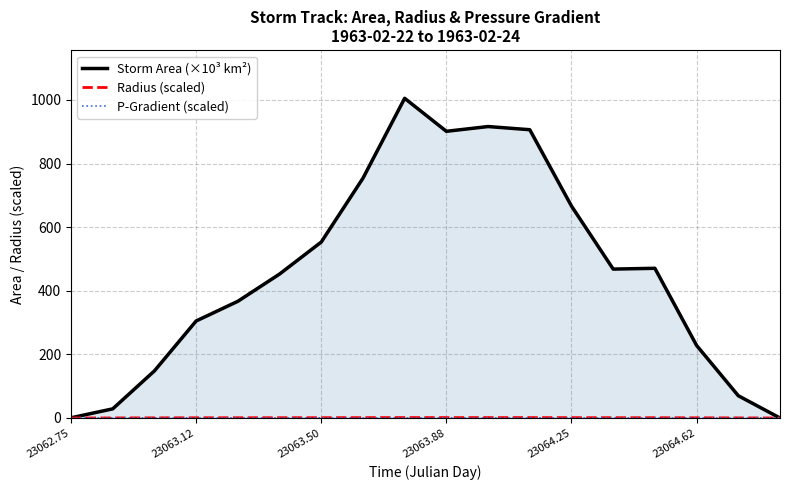

True or false: Storm Area (×10³ km²) and P-Gradient (scaled) intersect in this chart.

True